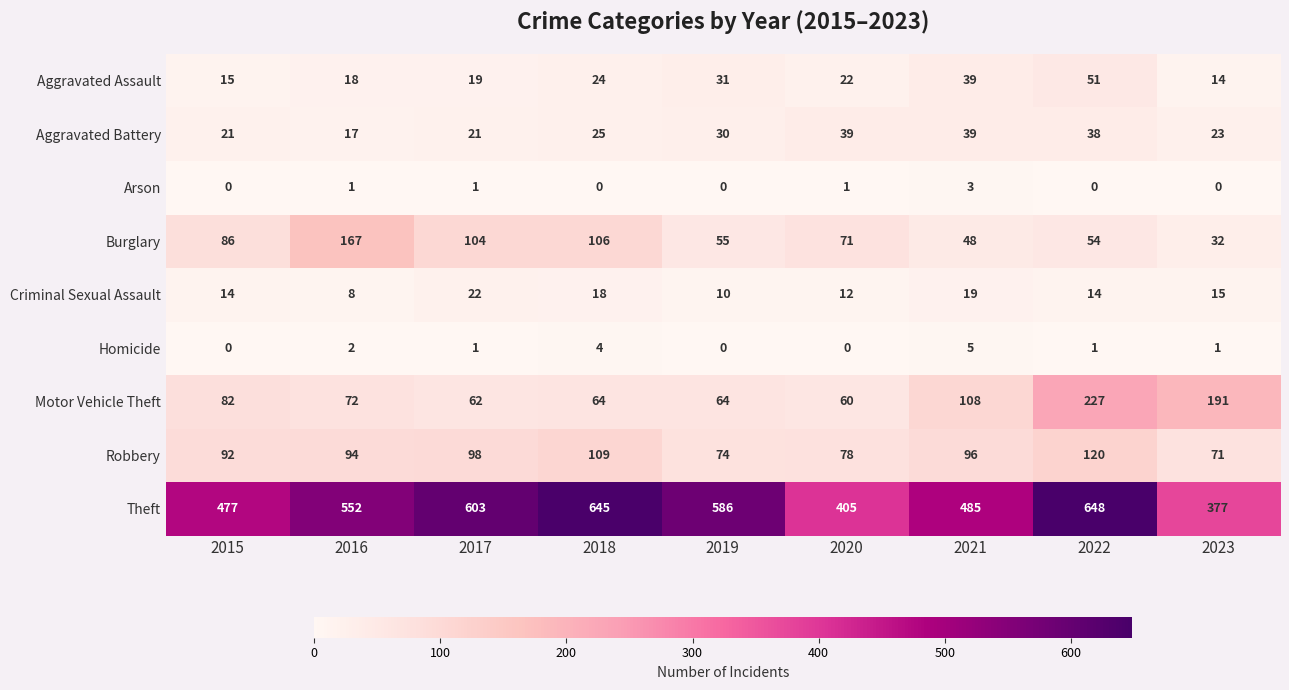

What is the total value across all series at 2020?

688